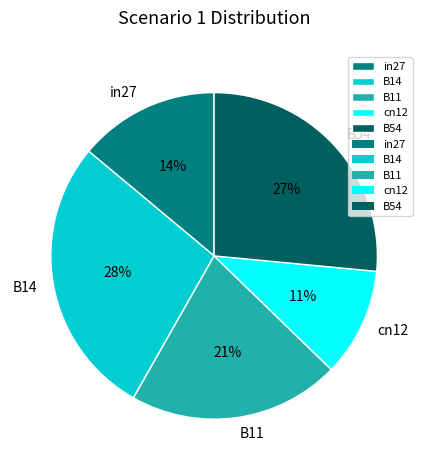

Count the number of slices in the pie.

5